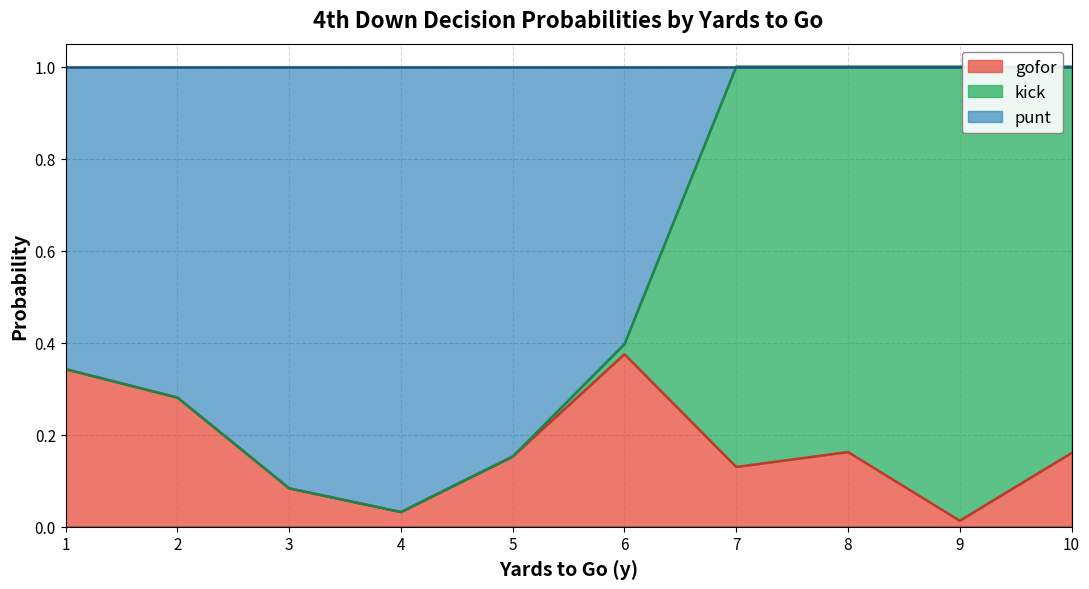

What are all the series names shown in the legend?

gofor, kick, punt